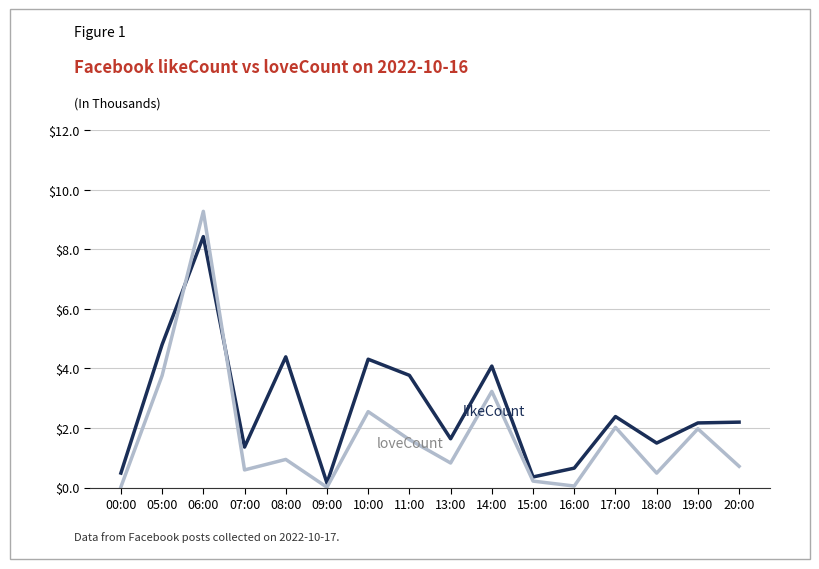

What is the difference between the highest and lowest values at 13:00?

0.8